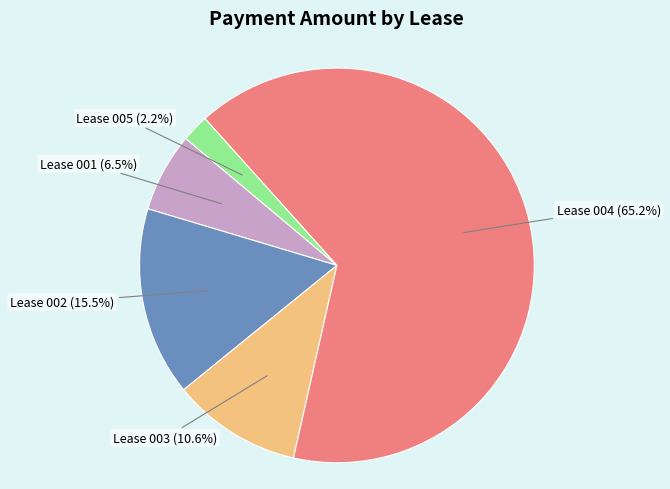

Which slice represents more than half of the pie?

Lease 004